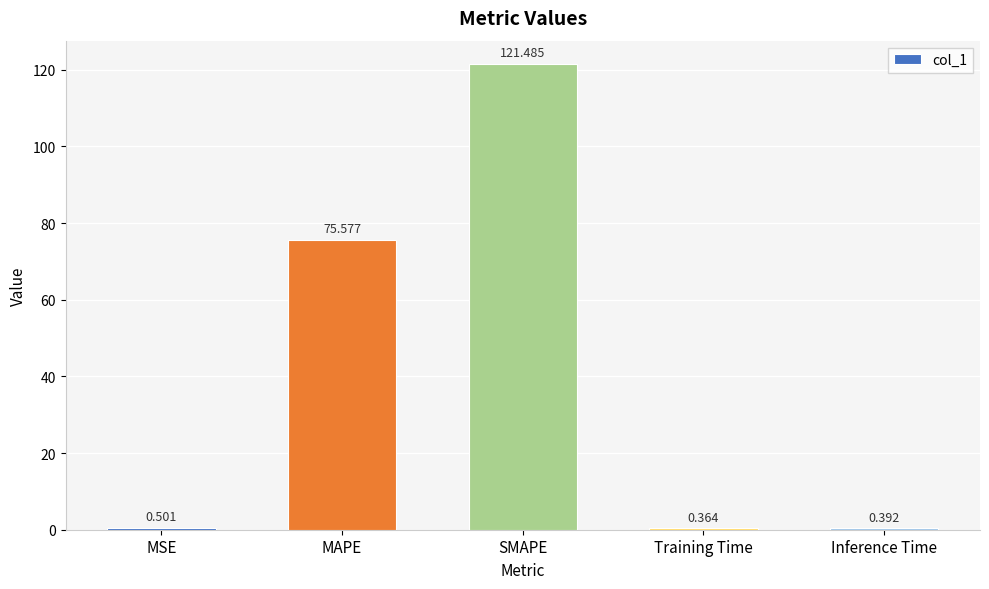

Which label corresponds to the largest value in the chart?

SMAPE